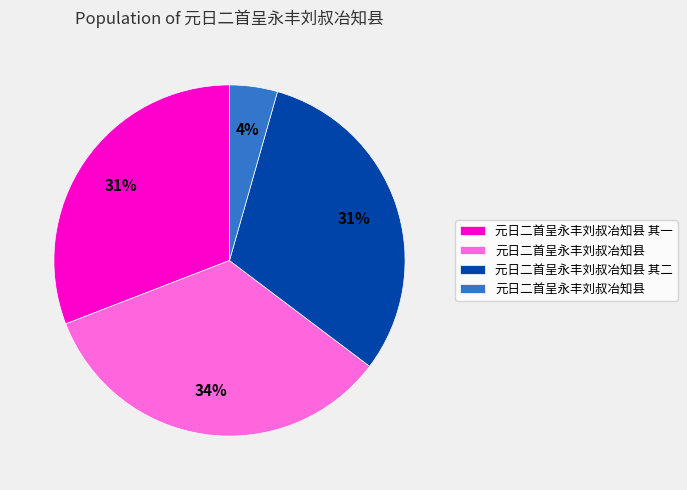

Is there a majority slice in this chart?

No